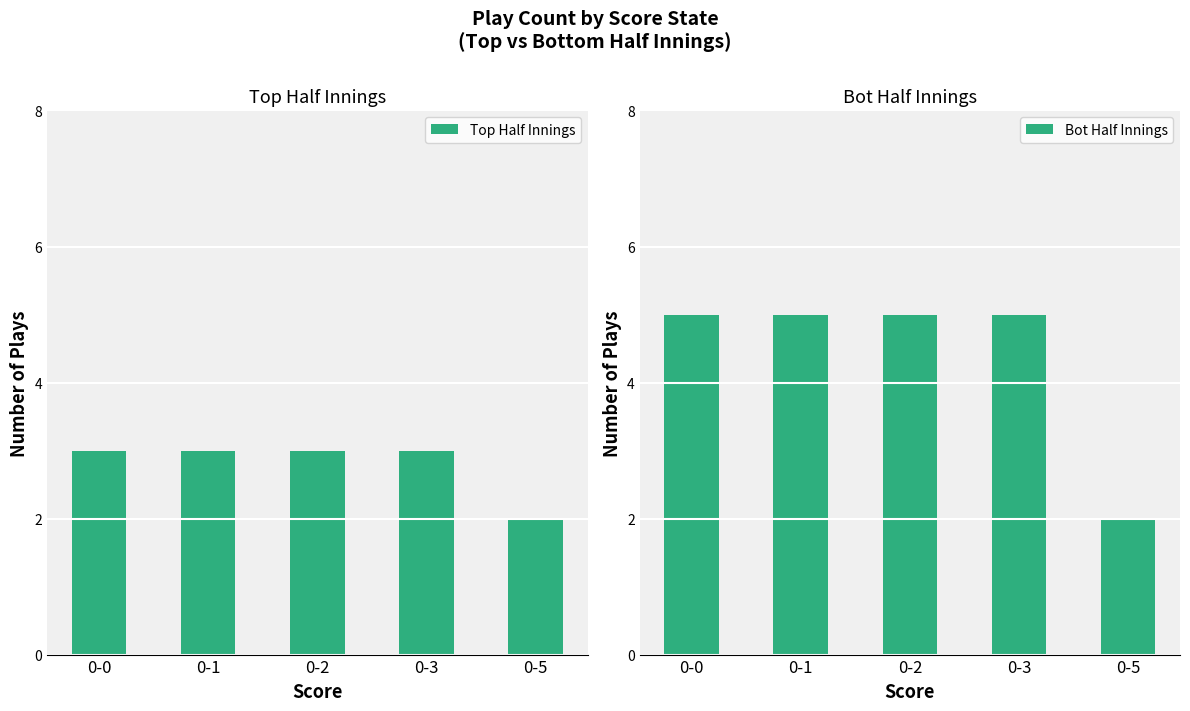

Reading right to left, list all the values displayed in this chart.

Top Half Innings: 0-5=2	0-3=3	0-2=3	0-1=3	0-0=3
Bot Half Innings: 0-5=2	0-3=5	0-2=5	0-1=5	0-0=5